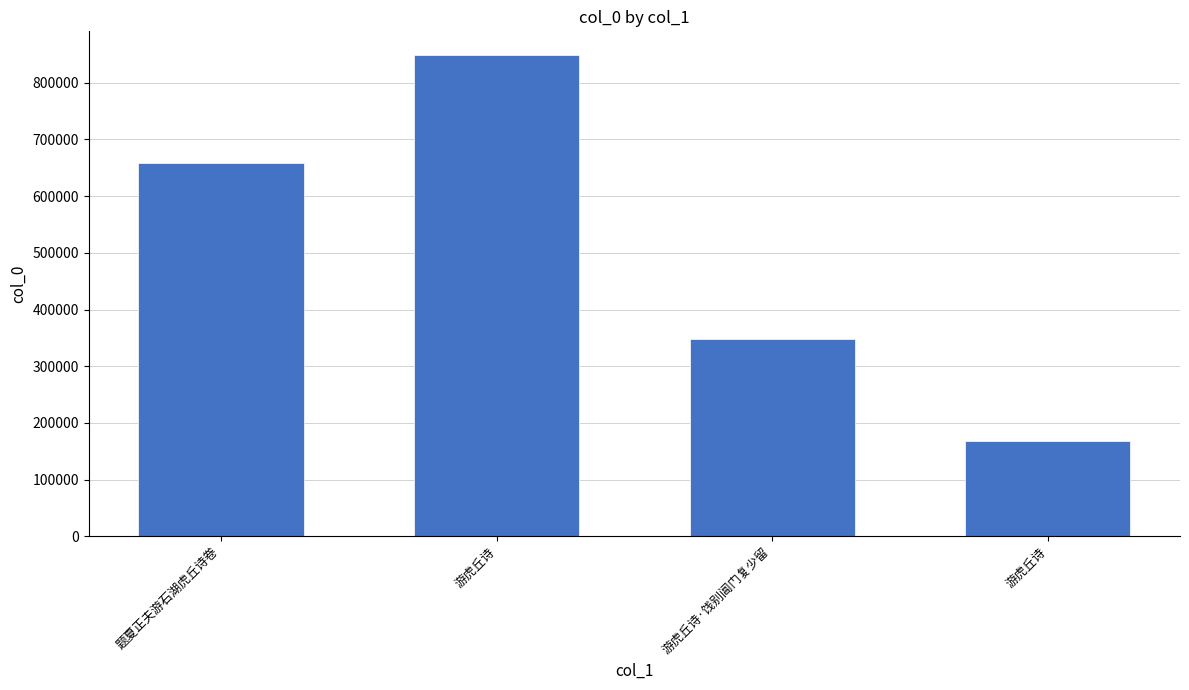

Does the chart contain any negative values?

No